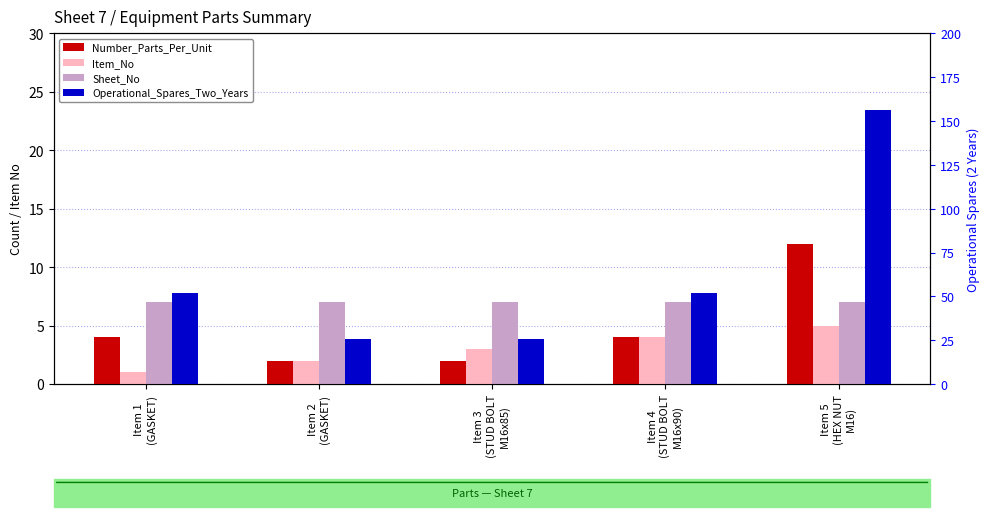

List the labels in order of Item_No value, smallest first.

Item 1
(GASKET), Item 2
(GASKET), Item 3
(STUD BOLT
M16x85), Item 4
(STUD BOLT
M16x90), Item 5
(HEX NUT
M16)